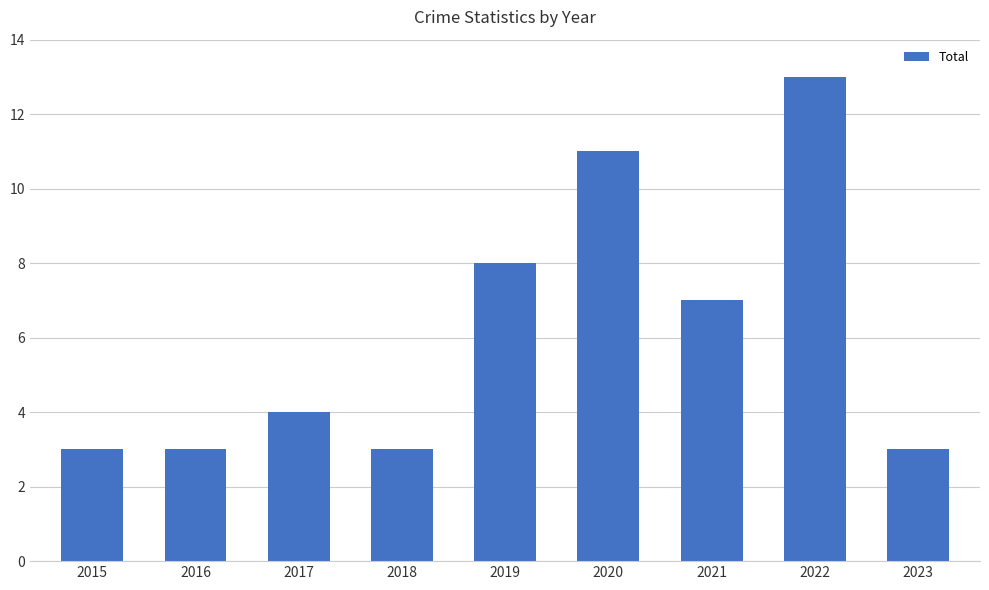

The value at 2022 is 21. True or false?

False